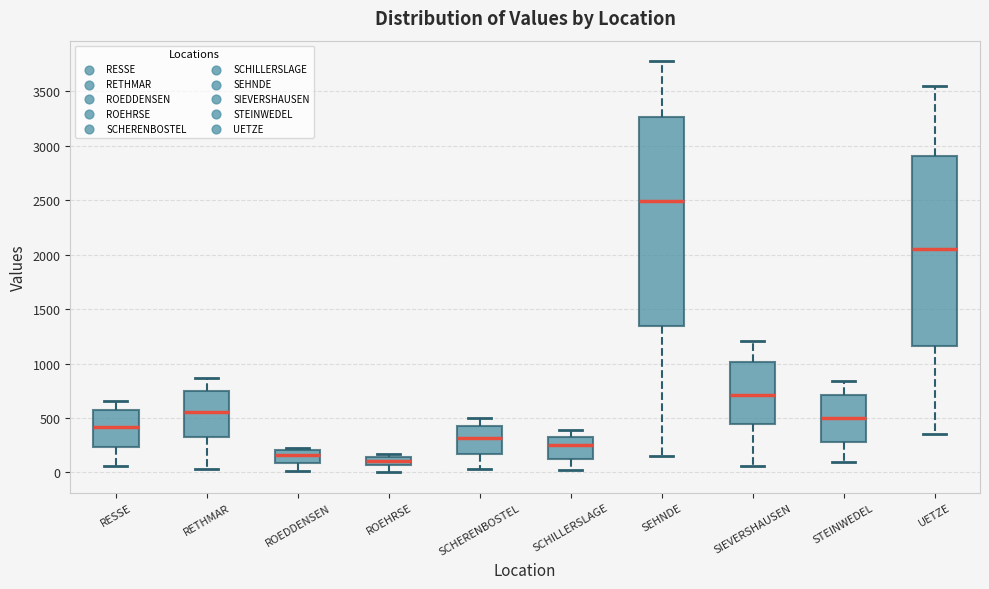

Reading left to right, read every box against the y-axis: the position of its median line, the range the box covers, and the ends of its whiskers. The values are not printed on the chart, so give them approximately, as read against the axis.

RESSE: median 400, box 250 to 550, whiskers 50 to 650
RETHMAR: median 550, box 300 to 750, whiskers 50 to 850
ROEDDENSEN: median 150, box 100 to 200, whiskers 0 to 250
ROEHRSE: median 100, box 50 to 150, whiskers 0 to 150 (just above the box's upper edge)
SCHERENBOSTEL: median 300, box 150 to 450, whiskers 50 to 500
SCHILLERSLAGE: median 250, box 100 to 300, whiskers 0 to 400
SEHNDE: median 2500, box 1350 to 3250, whiskers 150 to 3800
SIEVERSHAUSEN: median 700, box 450 to 1000, whiskers 50 to 1200
STEINWEDEL: median 500, box 300 to 700, whiskers 100 to 850
UETZE: median 2050, box 1150 to 2900, whiskers 350 to 3550